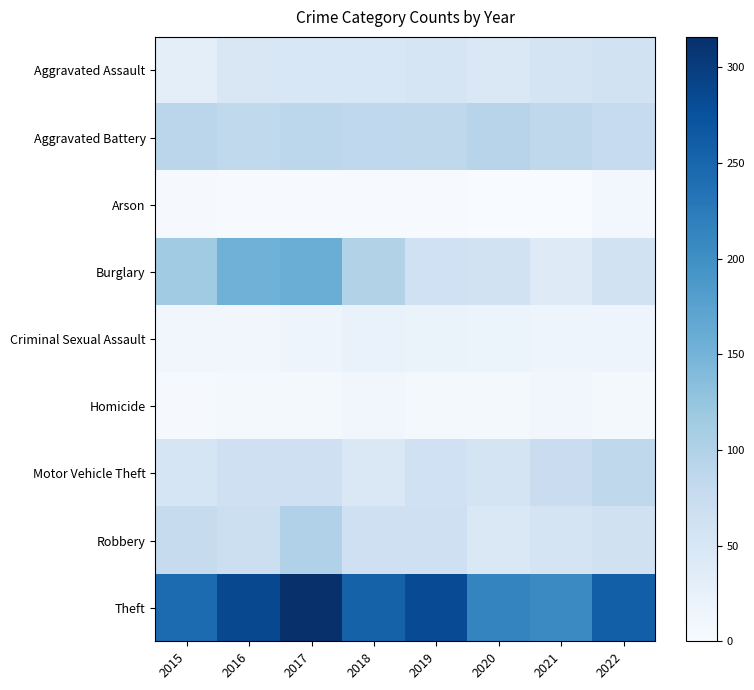

Reading left to right, extract all data points from this chart.

Aggravated Assault: 2015=32	2016=48	2017=49	2018=49	2019=54	2020=45	2021=56	2022=61
Aggravated Battery: 2015=90	2016=83	2017=88	2018=85	2019=86	2020=93	2021=86	2022=78
Arson: 2015=3	2016=2	2017=2	2018=2	2019=2	2020=0	2021=1	2022=8
Burglary: 2015=116	2016=154	2017=158	2018=98	2019=64	2020=60	2021=39	2022=60
Criminal Sexual Assault: 2015=10	2016=10	2017=16	2018=21	2019=20	2020=17	2021=15	2022=15
Homicide: 2015=3	2016=5	2017=7	2018=11	2019=7	2020=5	2021=11	2022=5
Motor Vehicle Theft: 2015=52	2016=65	2017=66	2018=46	2019=64	2020=55	2021=72	2022=86
Robbery: 2015=77	2016=69	2017=100	2018=65	2019=66	2020=46	2021=56	2022=62
Theft: 2015=244	2016=286	2017=316	2018=255	2019=282	2020=213	2021=206	2022=259